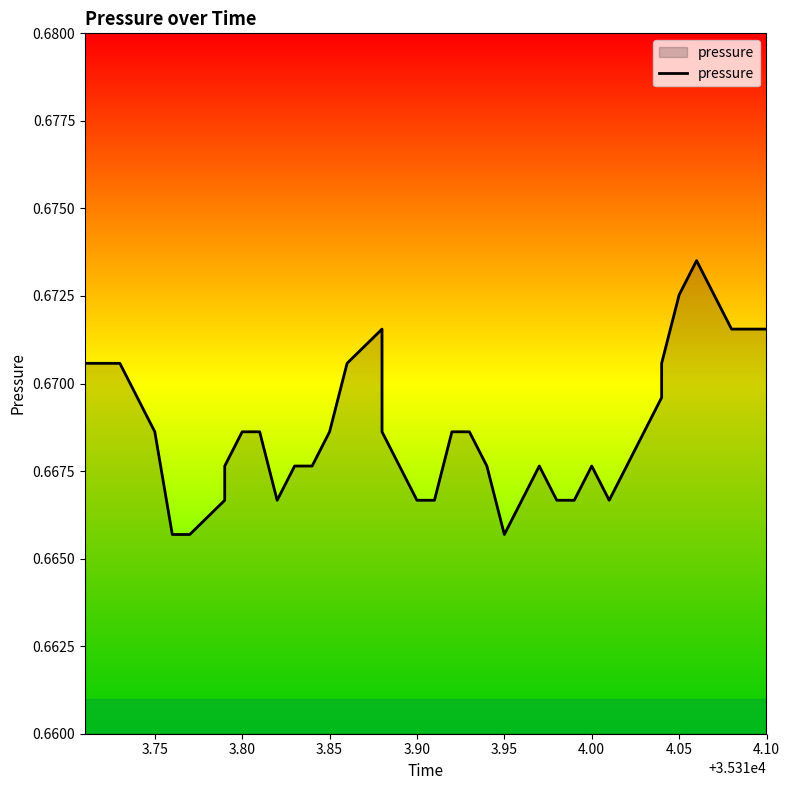

How many lines are shown in the chart?

1